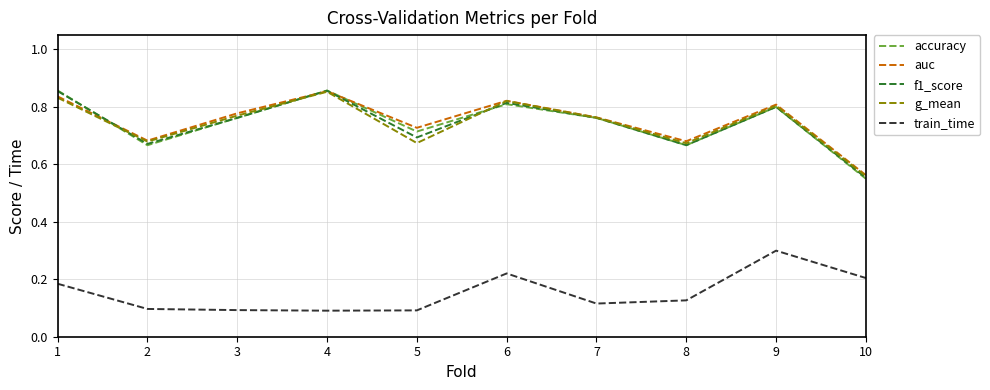

At which category is the sum across all series the highest?

1